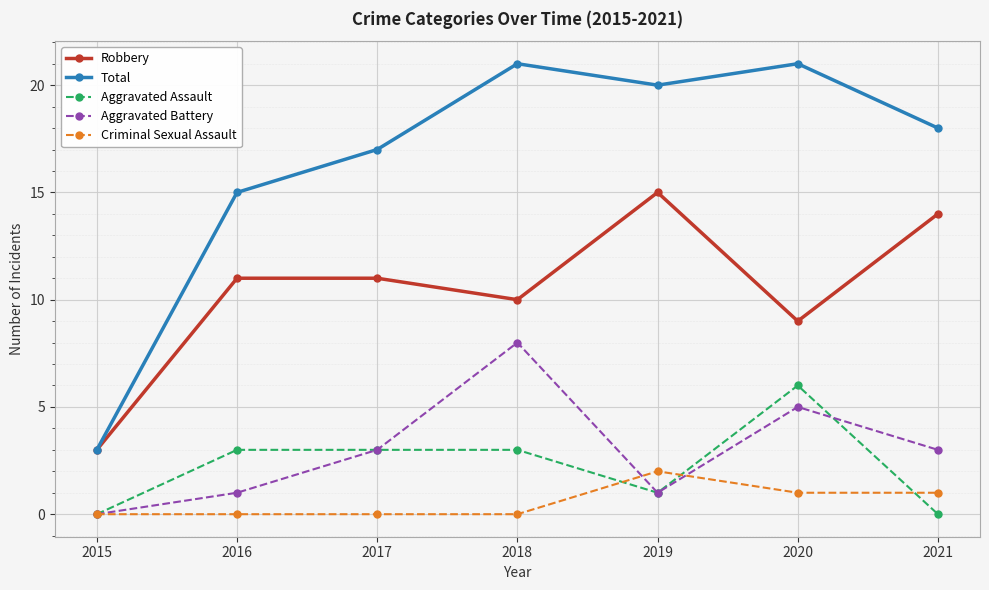

What is the maximum value shown in the chart?

21